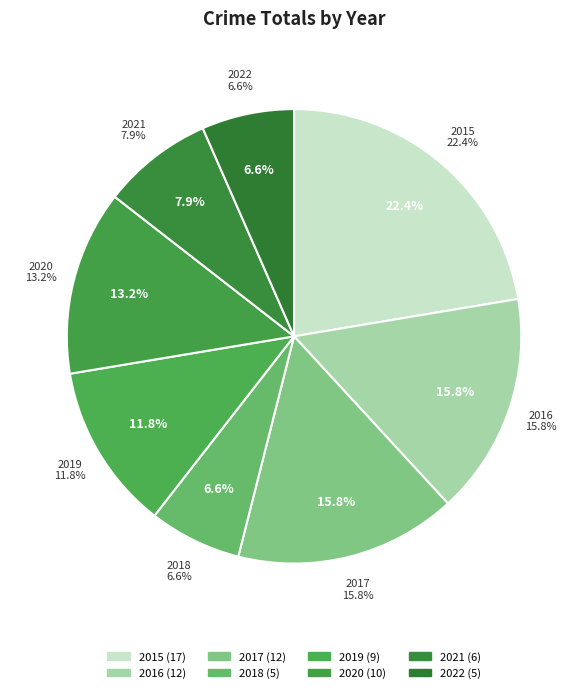

Which slice is the largest?

2015